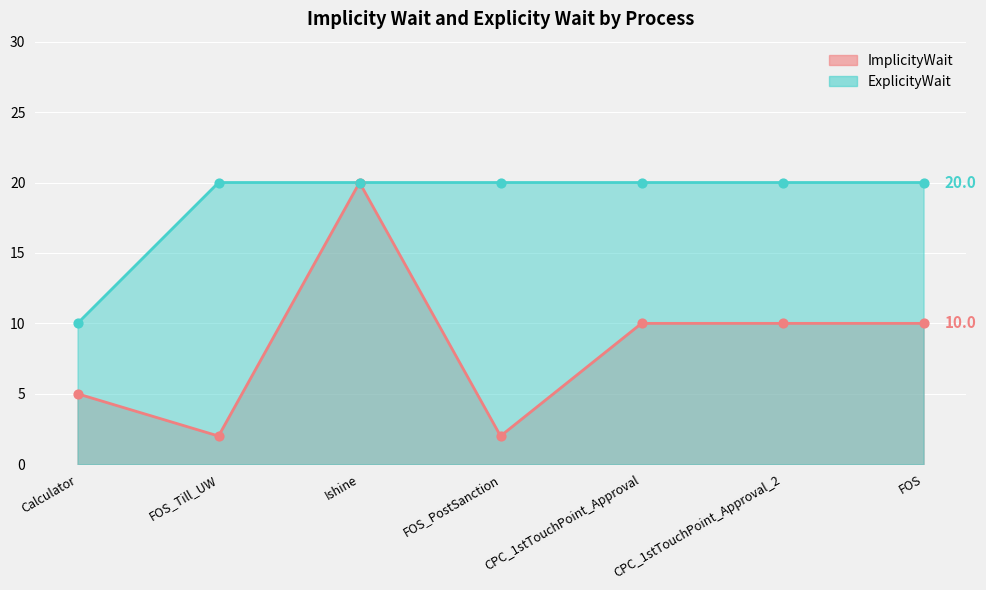

Is the value of ExplicityWait at FOS_Till_UW greater than the value of ImplicityWait at FOS_Till_UW?

Yes